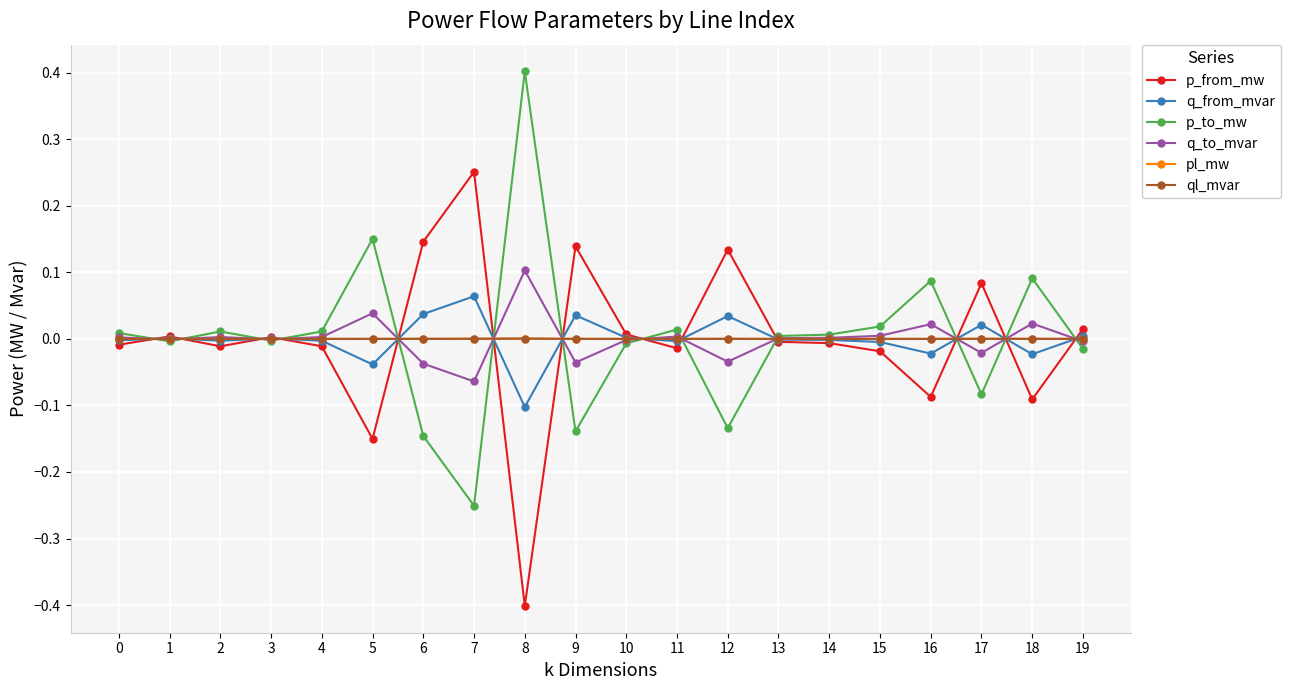

What are all the series names shown in the legend?

p_from_mw, q_from_mvar, p_to_mw, q_to_mvar, pl_mw, ql_mvar